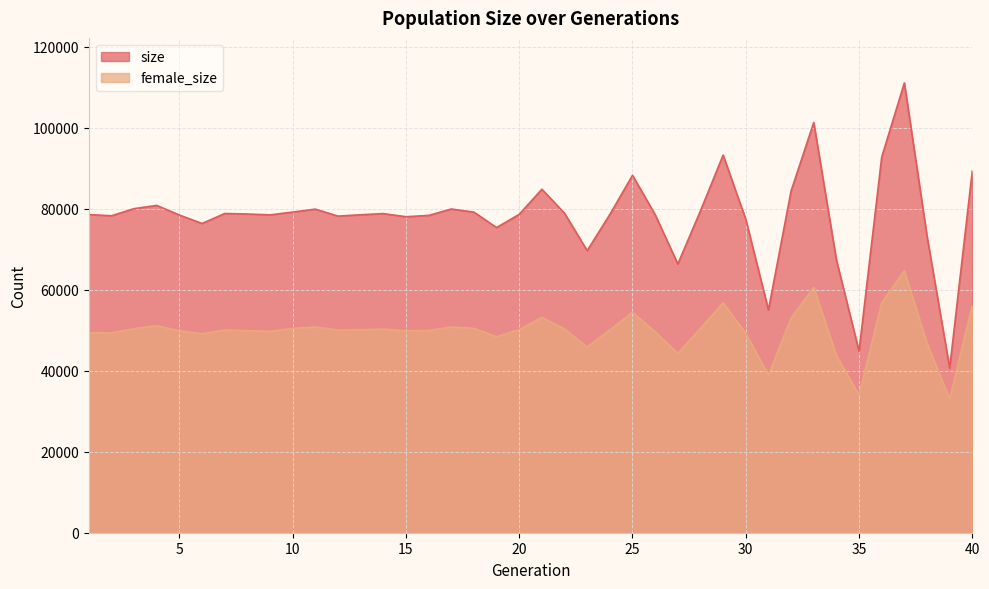

How many data points in size are above 78594?

19